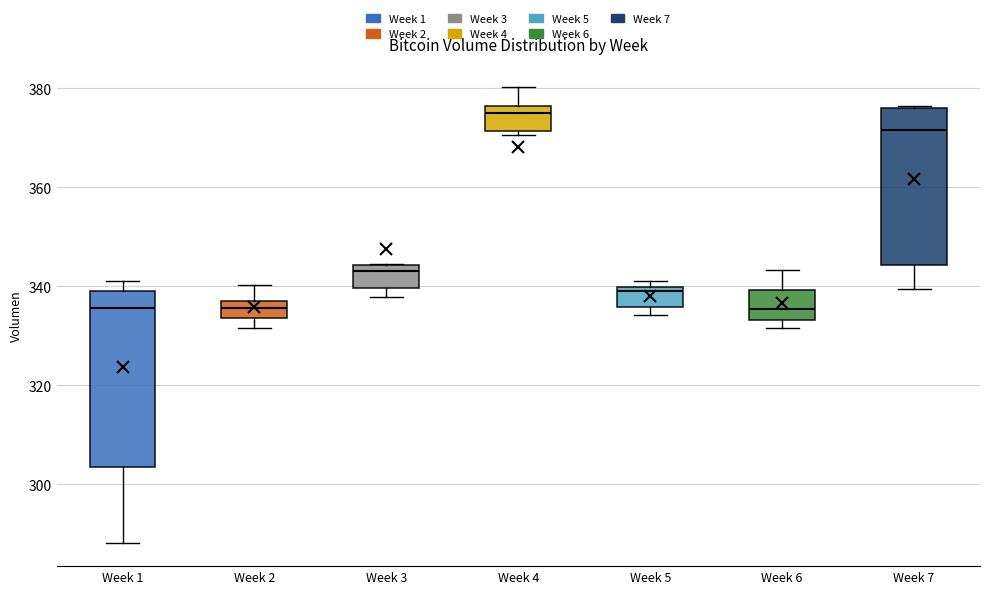

Where does the median line of the box for Week 7 sit on the y-axis? The values are not printed on the chart, so give them approximately, as read against the axis.

372